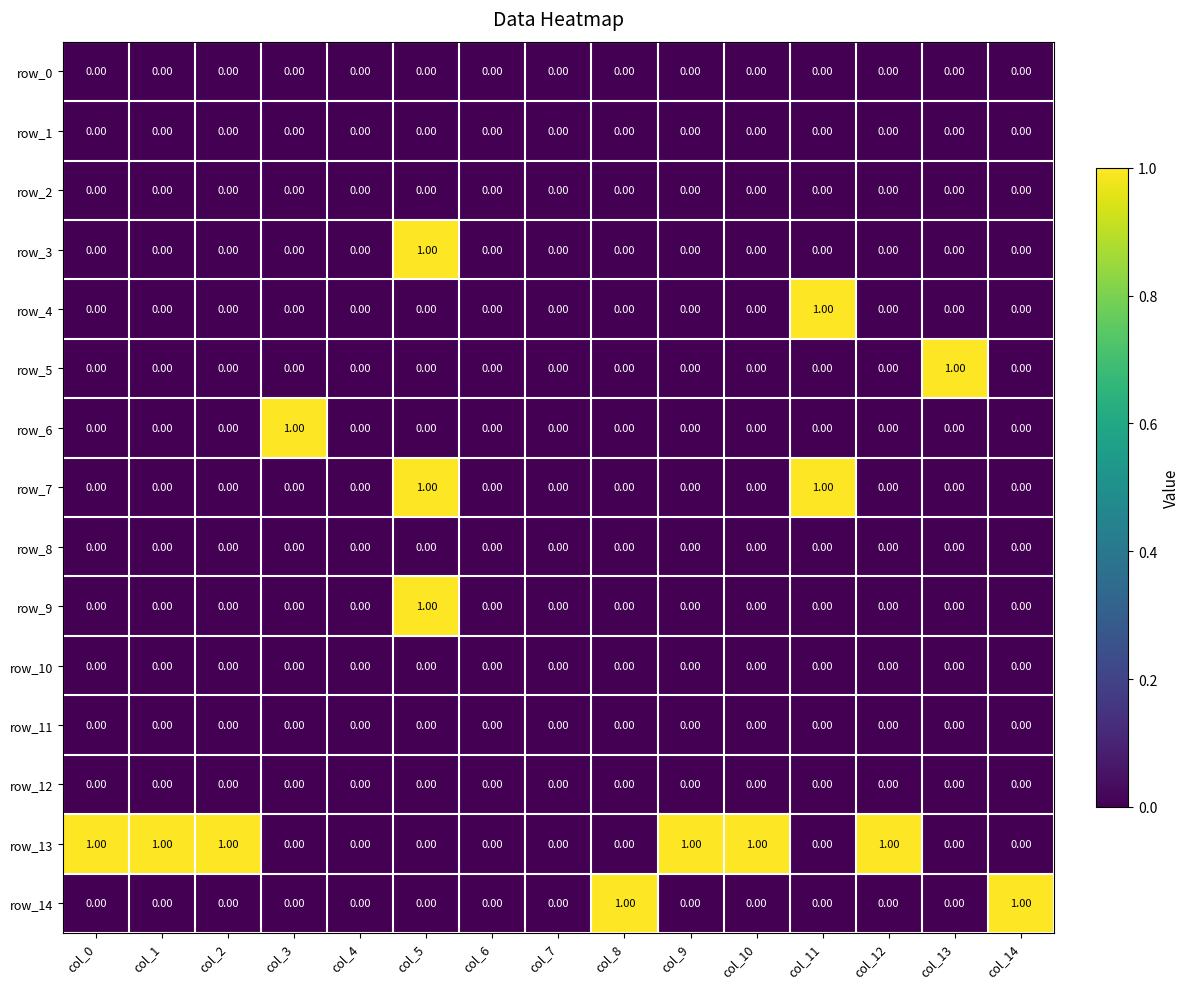

What is the sum of all row_13 values?

6